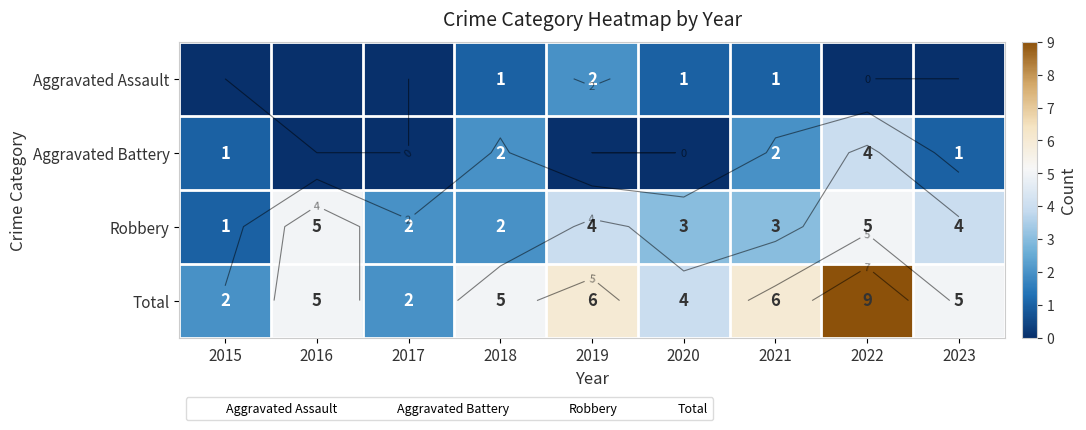

At which category is the sum across all series the highest?

2022